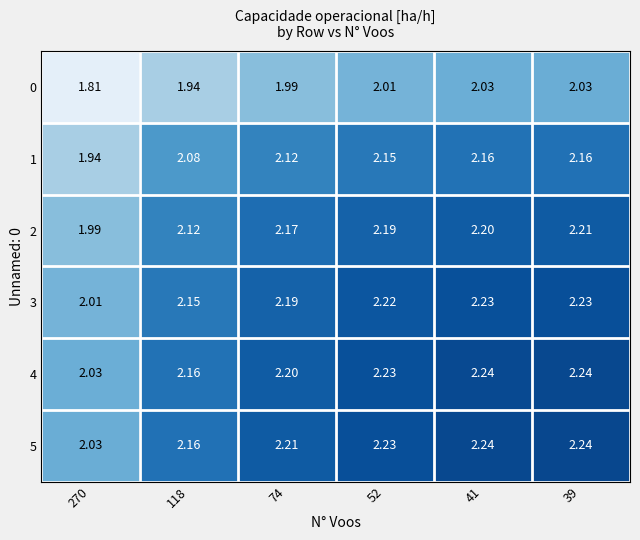

Is the value of 1 at 118 greater than the value of 0 at 52?

Yes